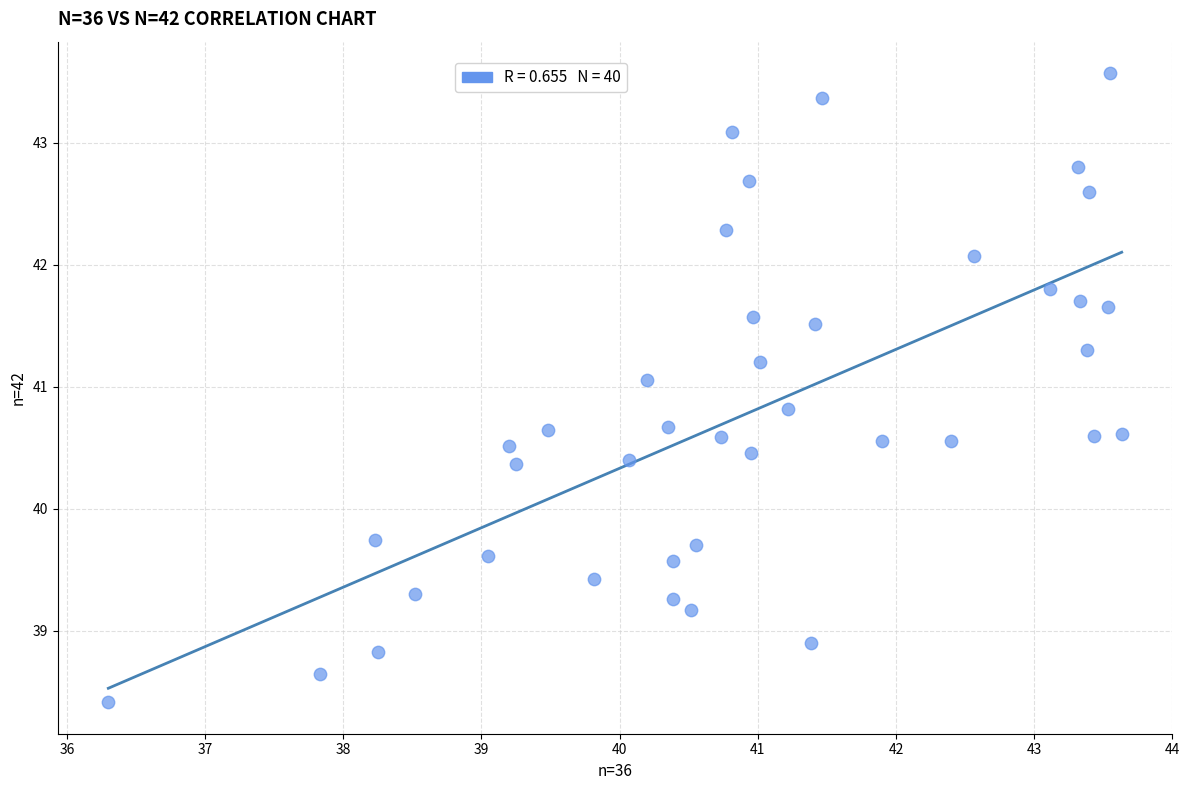

What is the range of Y values (max minus min)?

5.2